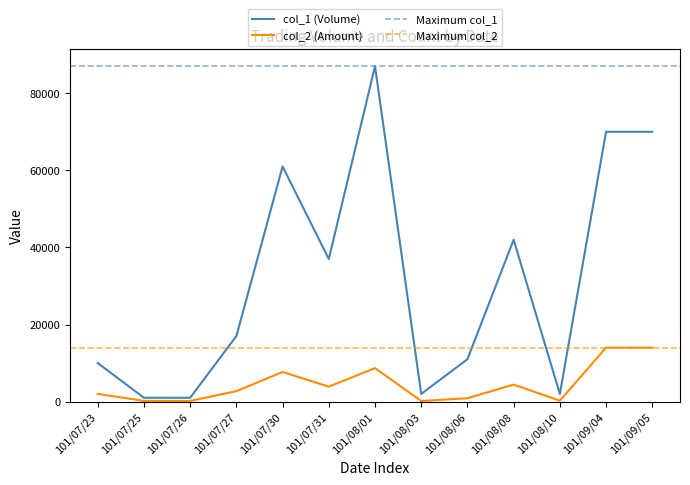

Rank the series by their average value, from highest to lowest.

col_1, col_2